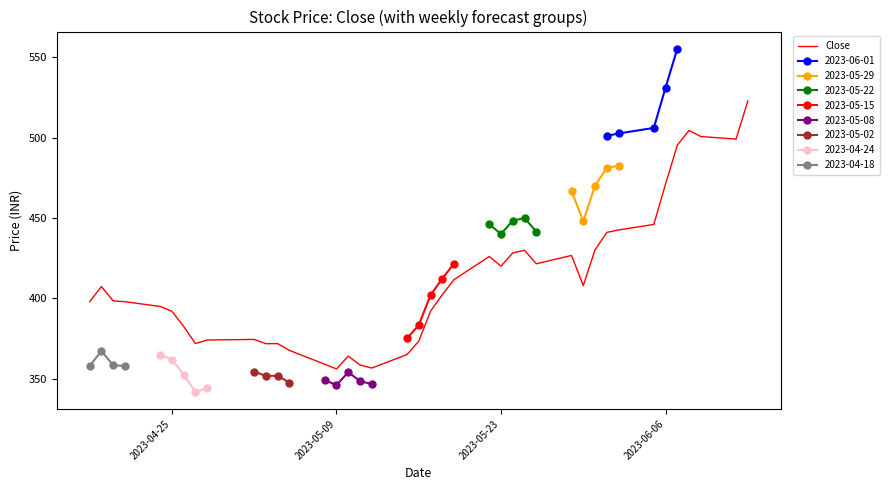

What is the highest value of the Close series?

522.7